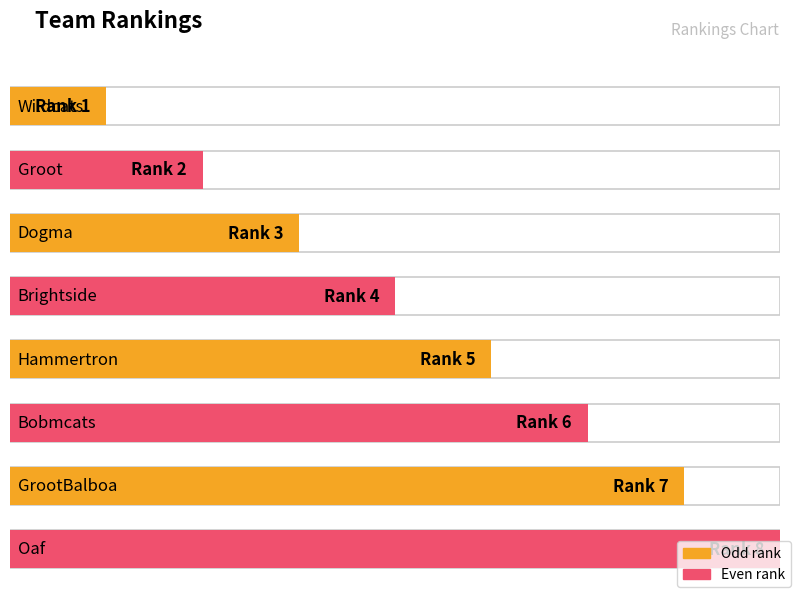

What is the difference between the second highest and second lowest values?

5